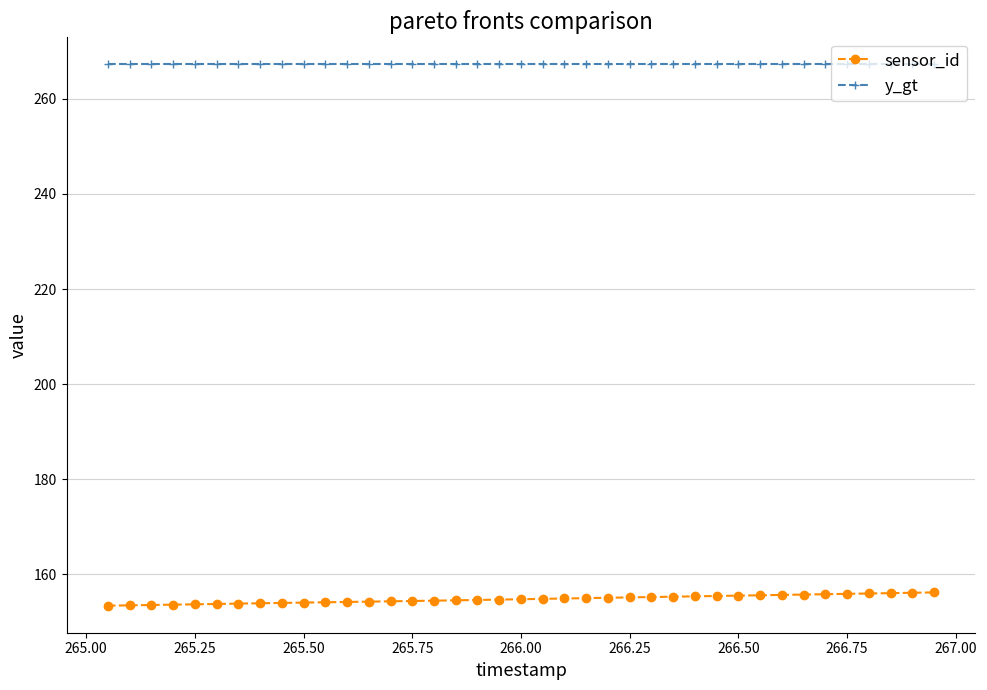

What is the value of the y_gt point at the 35th from the left?

267.2